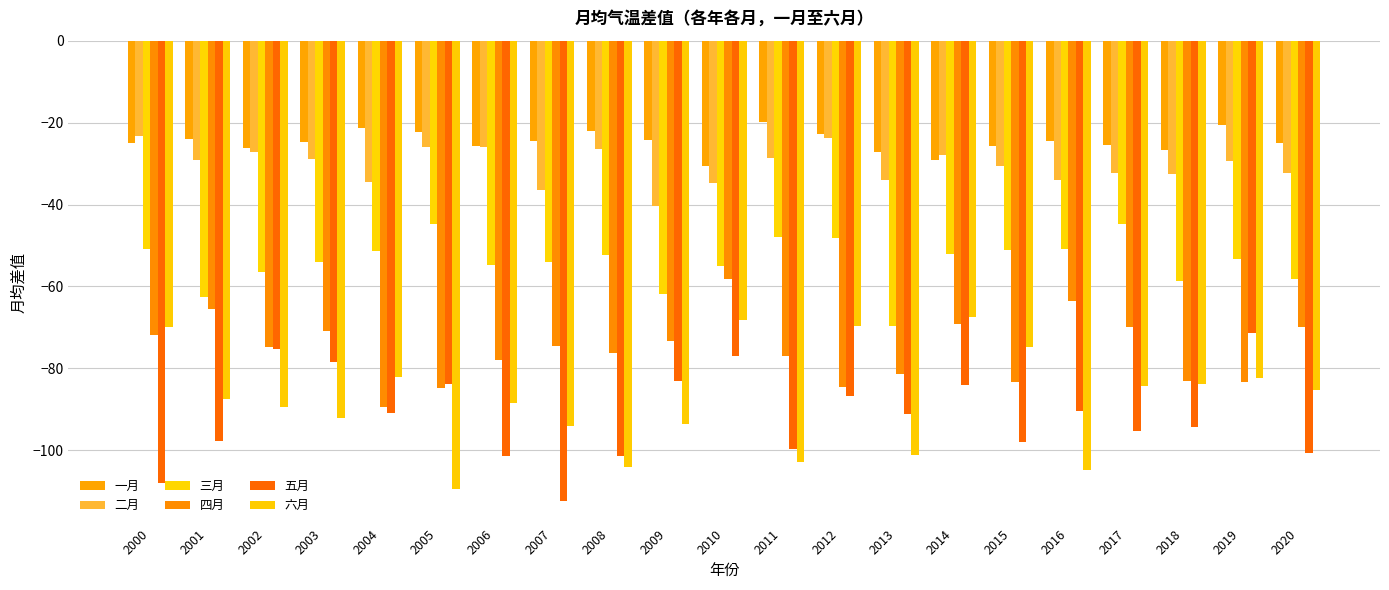

What is the average value of the 一月 series?

-24.7